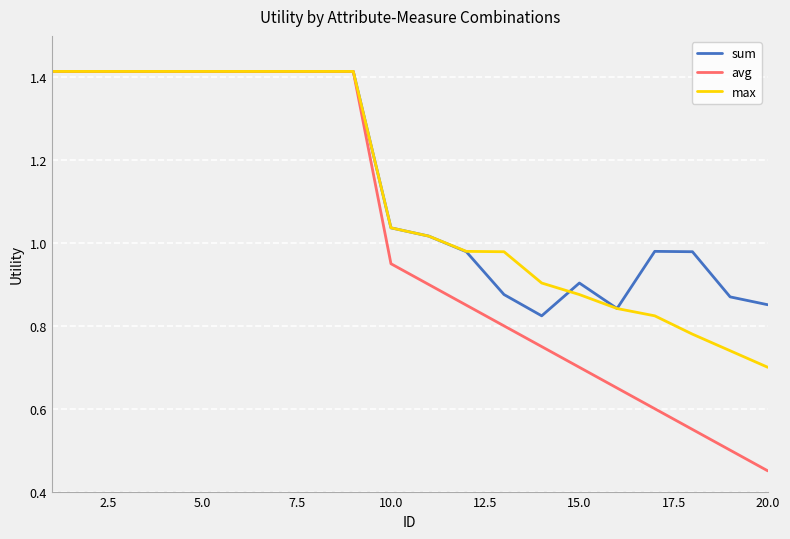

List the series in order of their overall mean, lowest first.

avg, max, sum